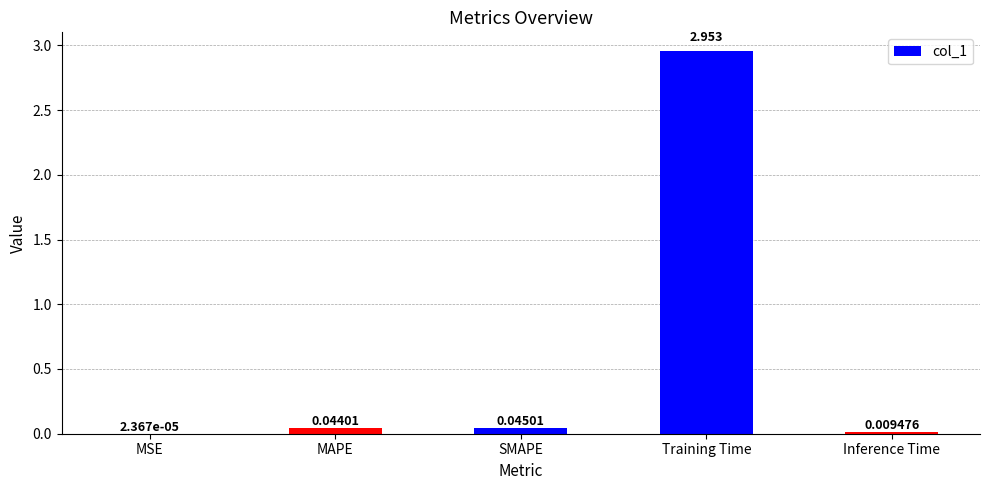

Between MSE and SMAPE, which is larger?

SMAPE